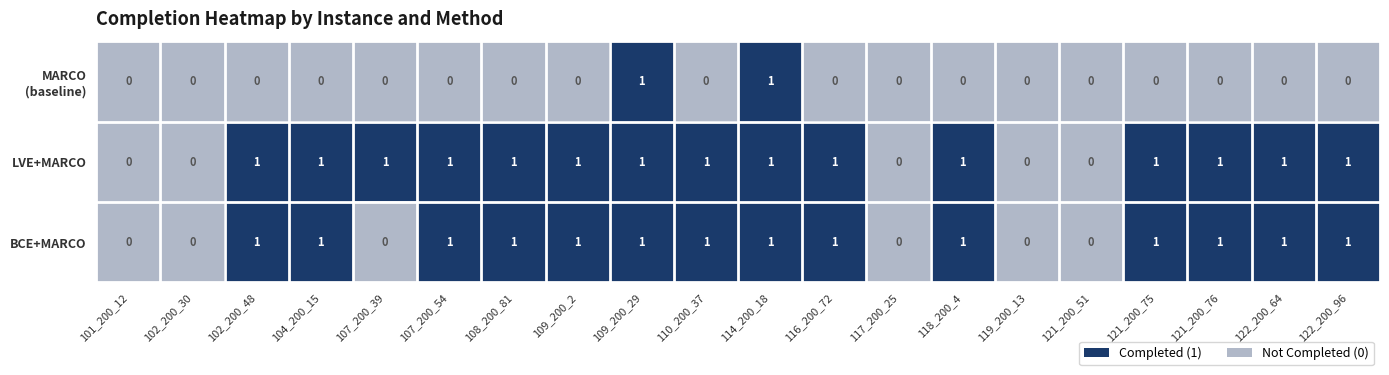

Which series has the largest total across all categories?

LVE+MARCO